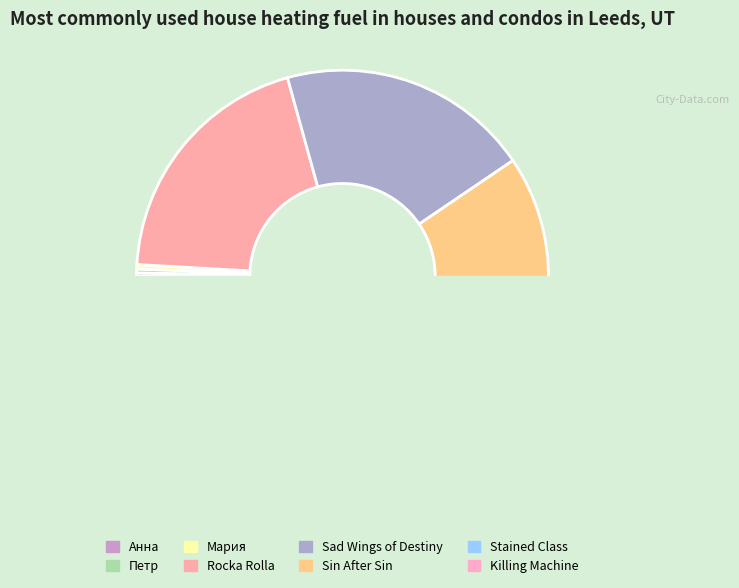

To the nearest percent, what is the average slice percentage?

12%